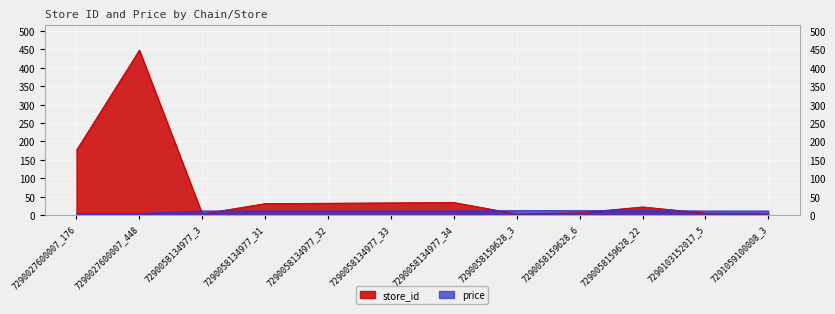

What is the average value of the store_id series?

66.3